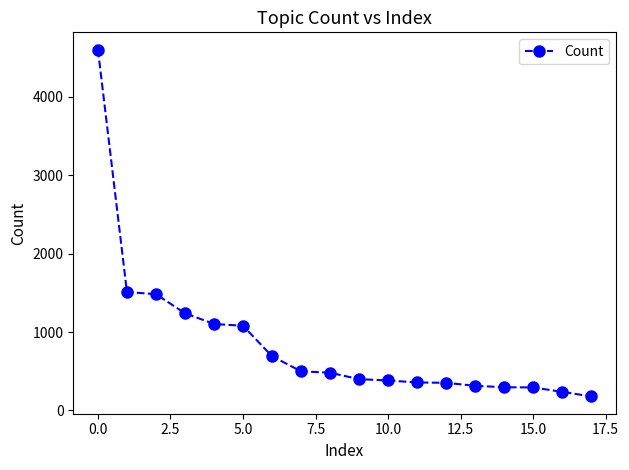

What is the maximum value shown in the chart?

4603